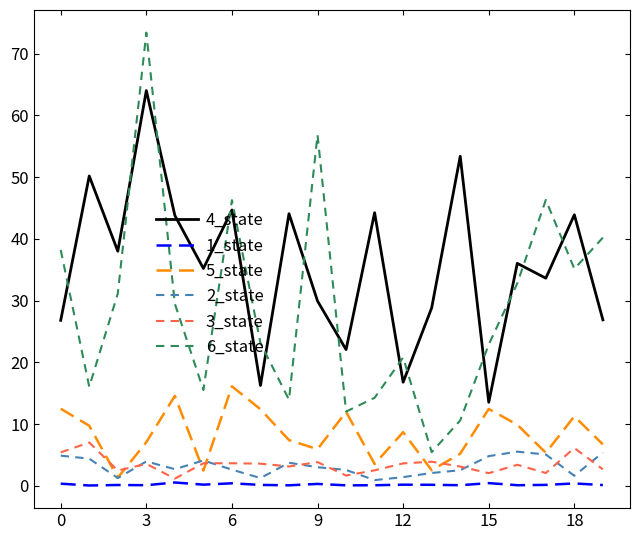

True or false: 4_state and 2_state cross at least once.

False